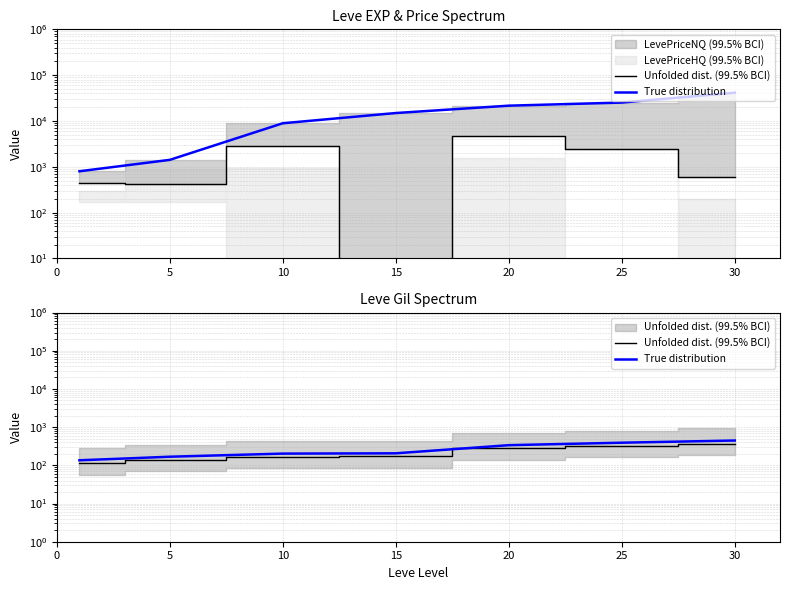

Count the Unfolded dist. (99.5% BCI) values in the range 140 to 326.

5